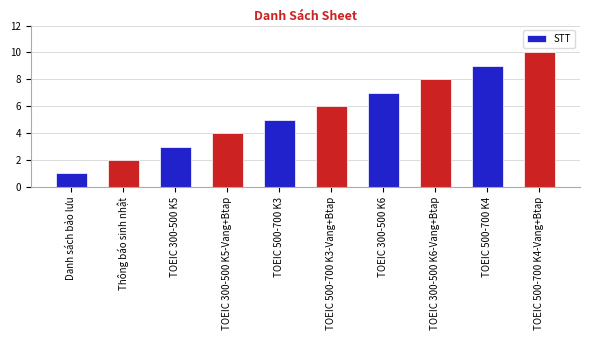

Between TOEIC 300-500 K6 and TOEIC 300-500 K5, which is larger?

TOEIC 300-500 K6